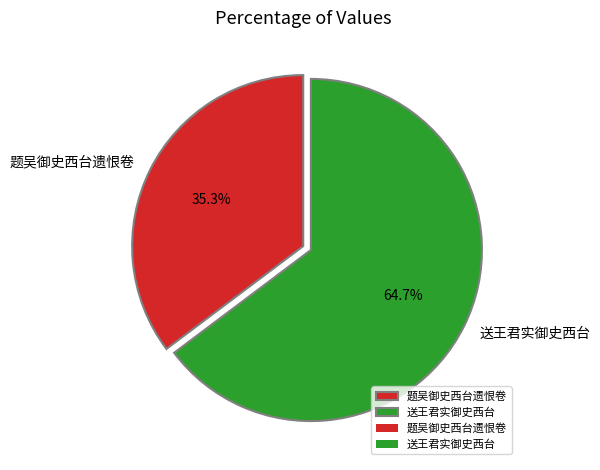

Does 送王君实御史西台 account for over 50% of the chart?

Yes